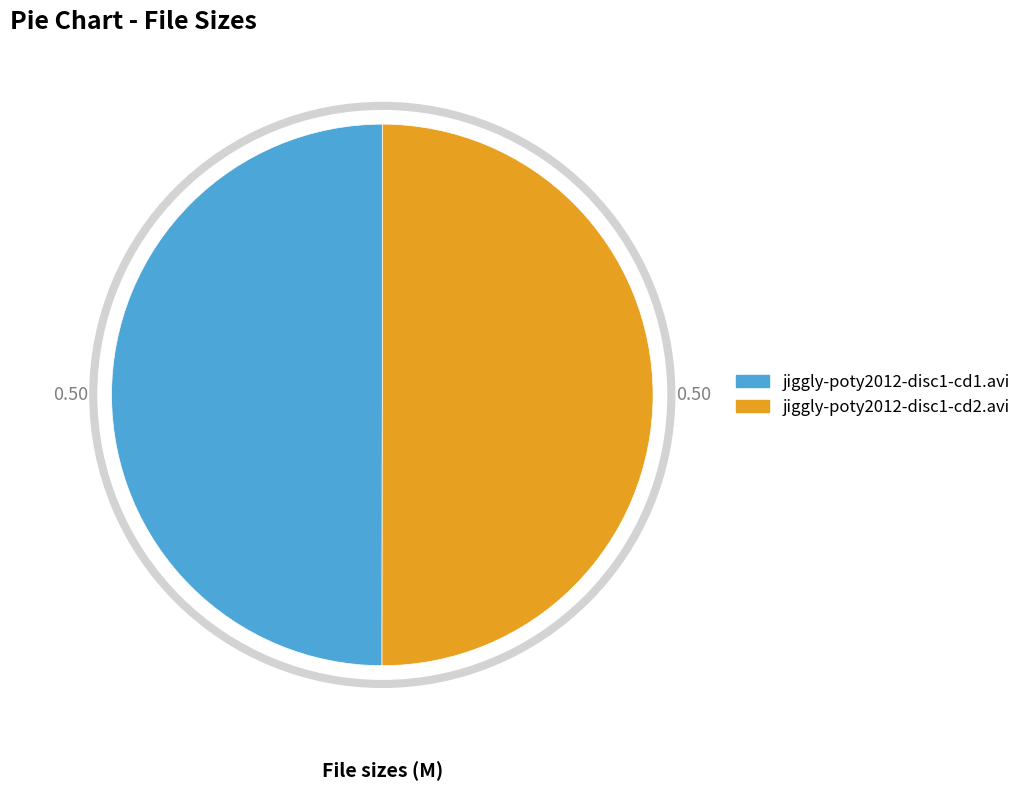

What is the largest slice in the pie chart?

jiggly-poty2012-disc1-cd2.avi